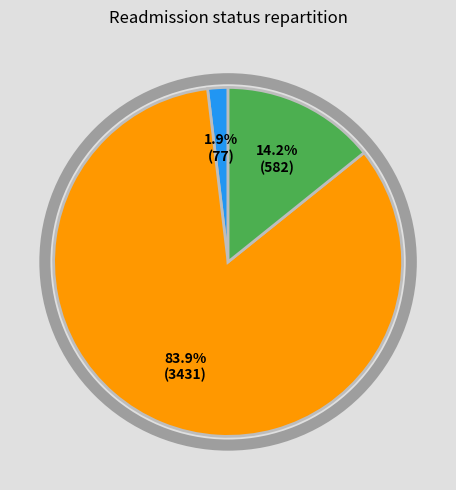

Is it true that countDied is 90% of the pie?

False